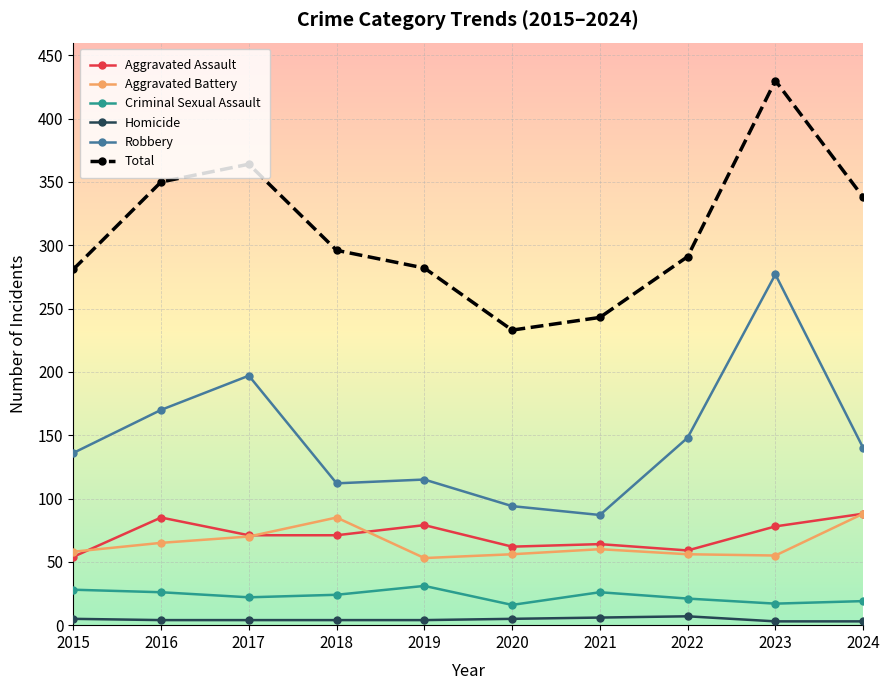

Between 2017 and 2020, which series saw the biggest shift?

Total